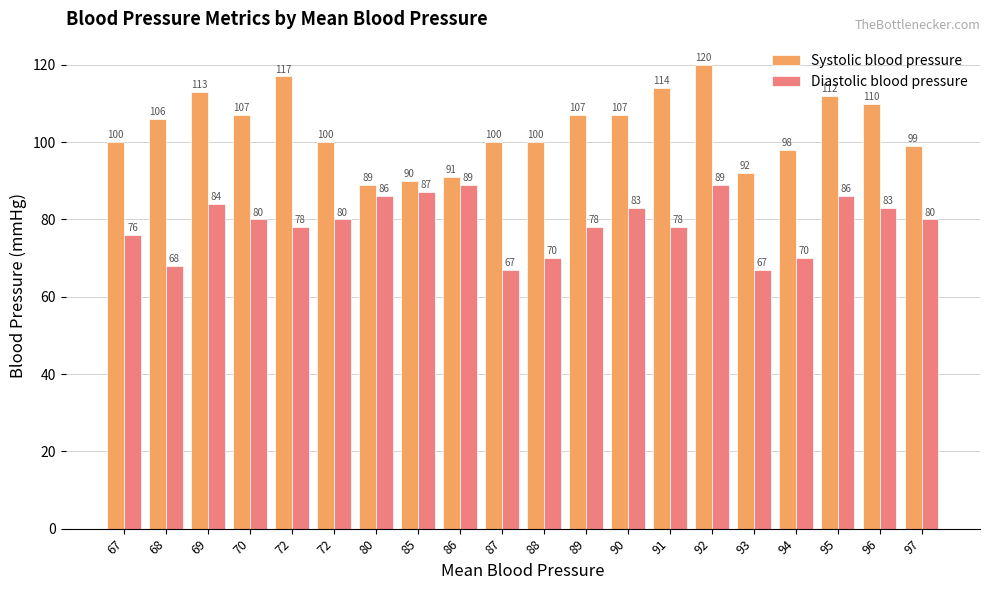

Reading right to left, what are all the values shown in this chart?

Systolic blood pressure: 99	110	112	98	92	120	114	107	107	100	100	91	90	89	100	117	107	113	106	100
Diastolic blood pressure: 80	83	86	70	67	89	78	83	78	70	67	89	87	86	80	78	80	84	68	76